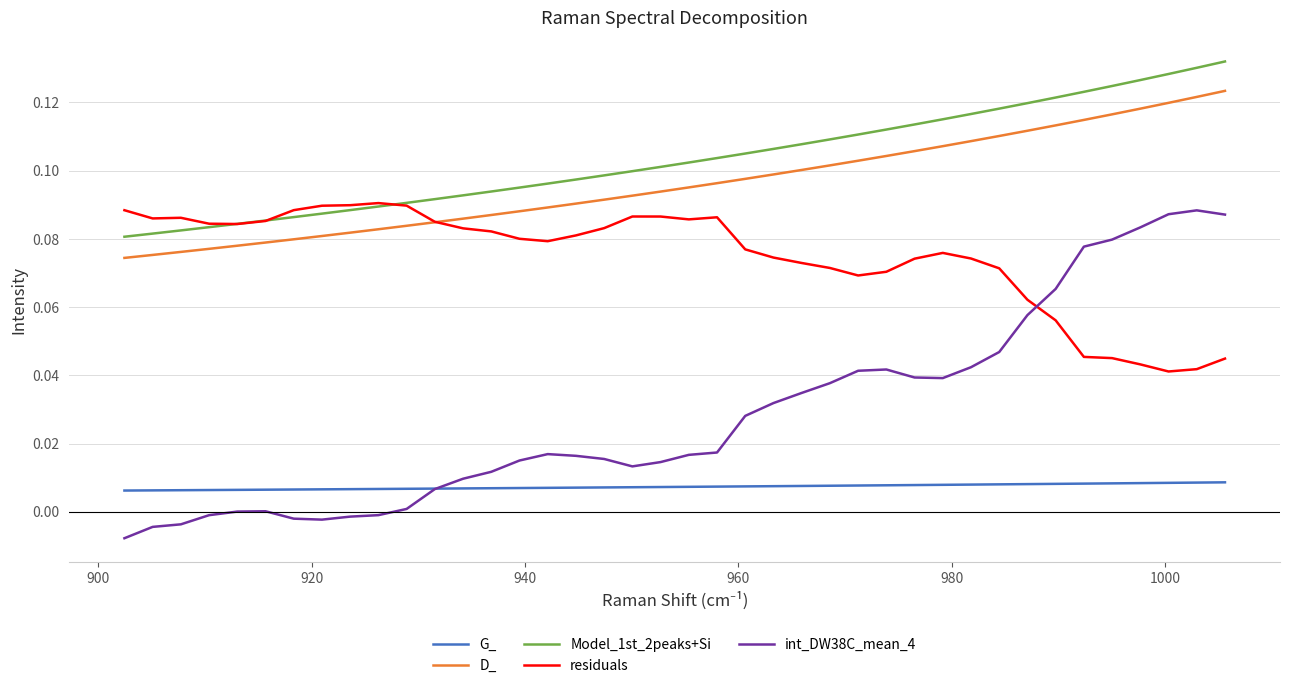

Which series has the largest total across all categories?

Model_1st_2peaks+Si